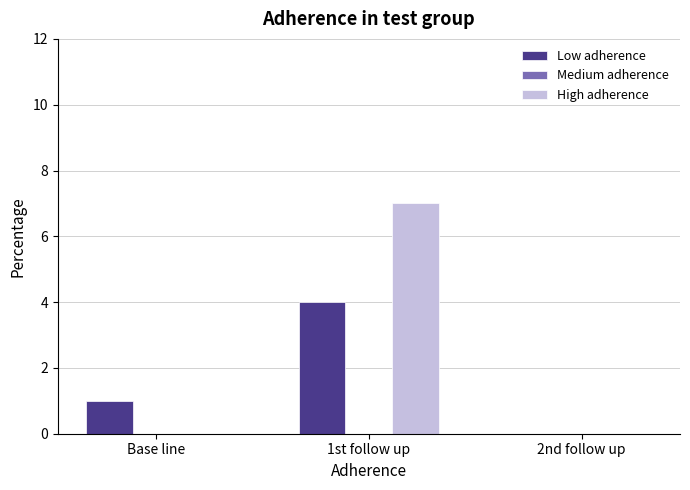

What is the sum of all Low adherence values?

5